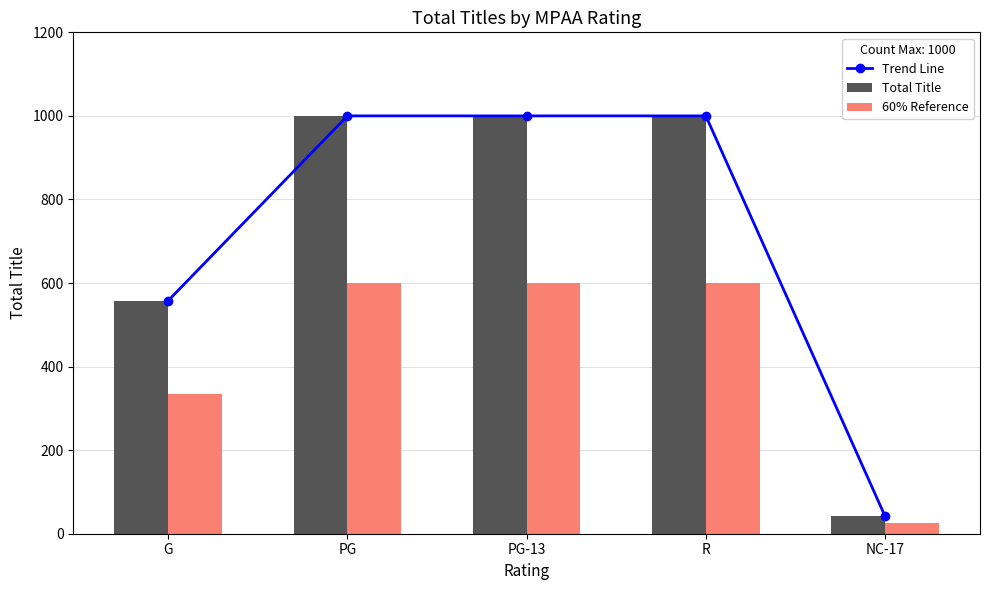

Which category has the lowest value across all series?

NC-17